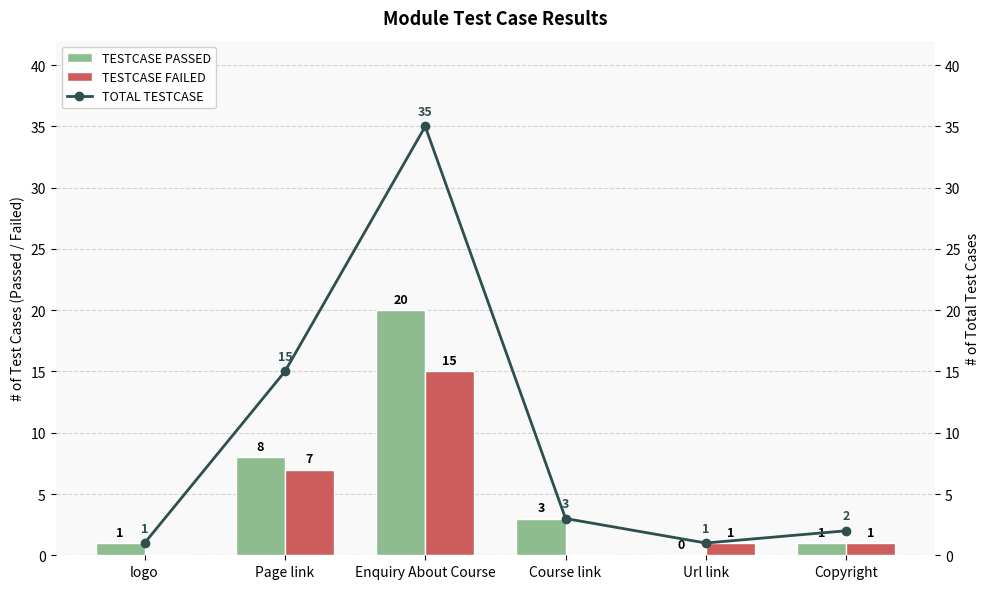

Which series changed the most between Page link and Course link?

TOTAL TESTCASE